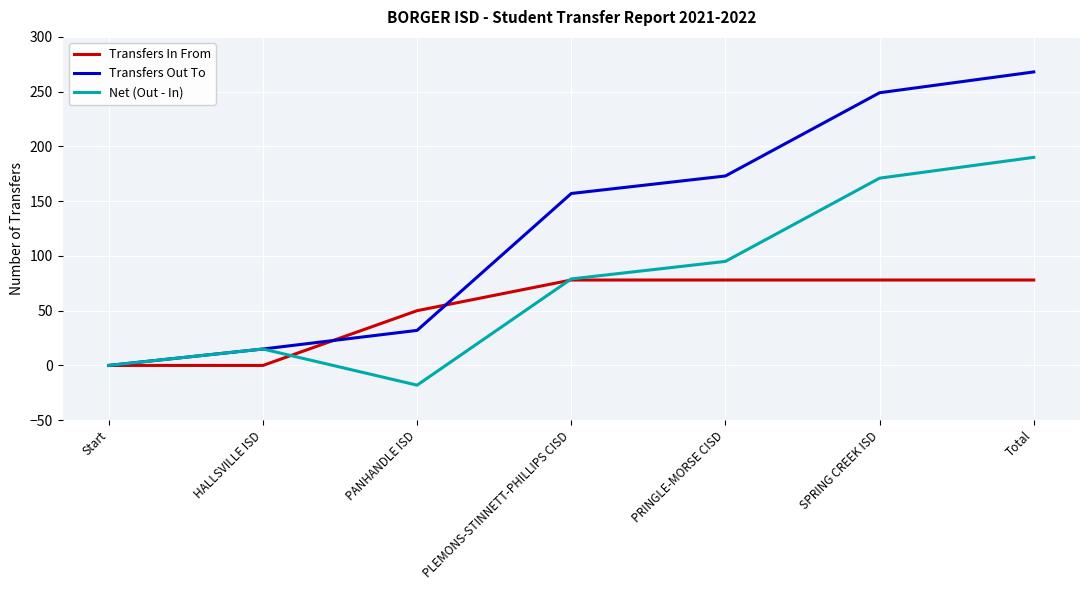

The Net (Out - In) series shows 21 at PRINGLE-MORSE CISD. True or false?

False